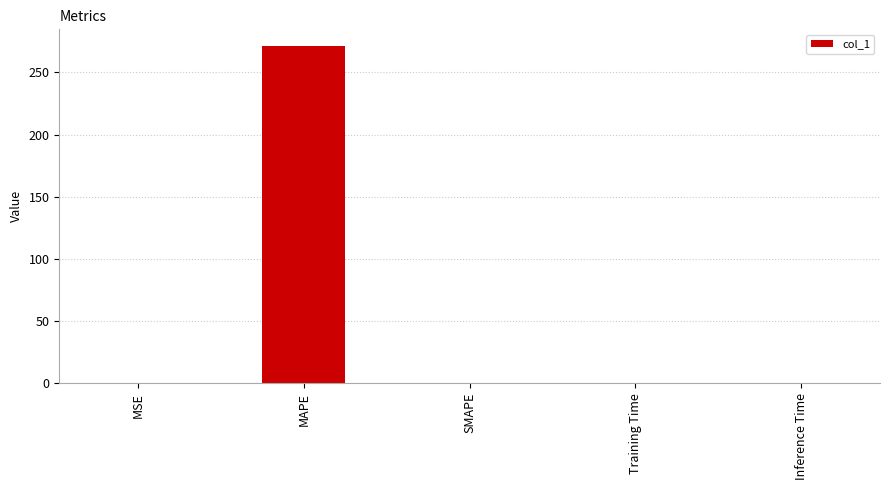

Does the chart contain stacked bars?

No